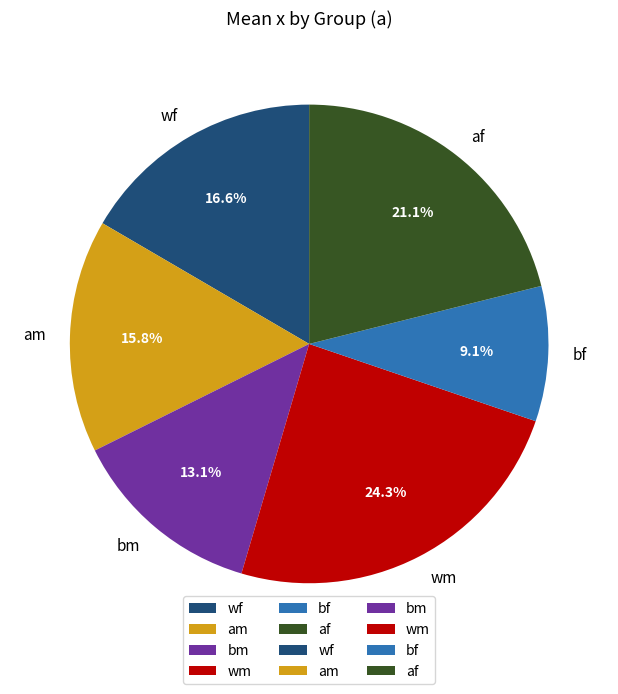

What is the largest slice in the pie chart?

wm